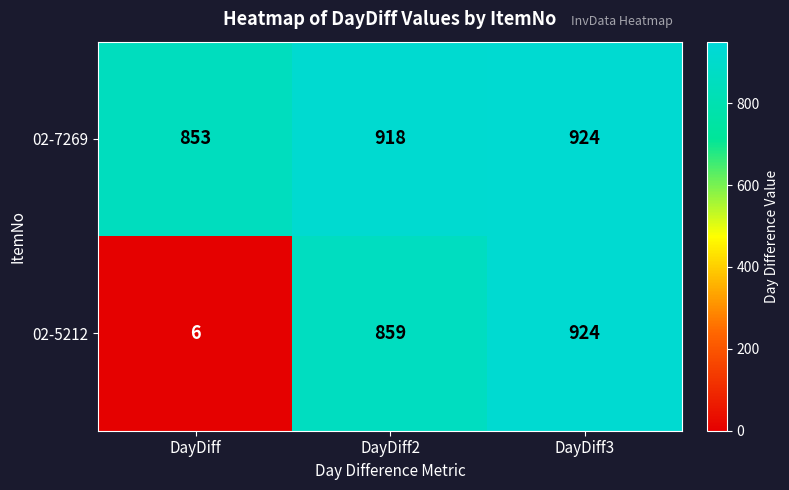

Which series has the largest total across all categories?

02-7269